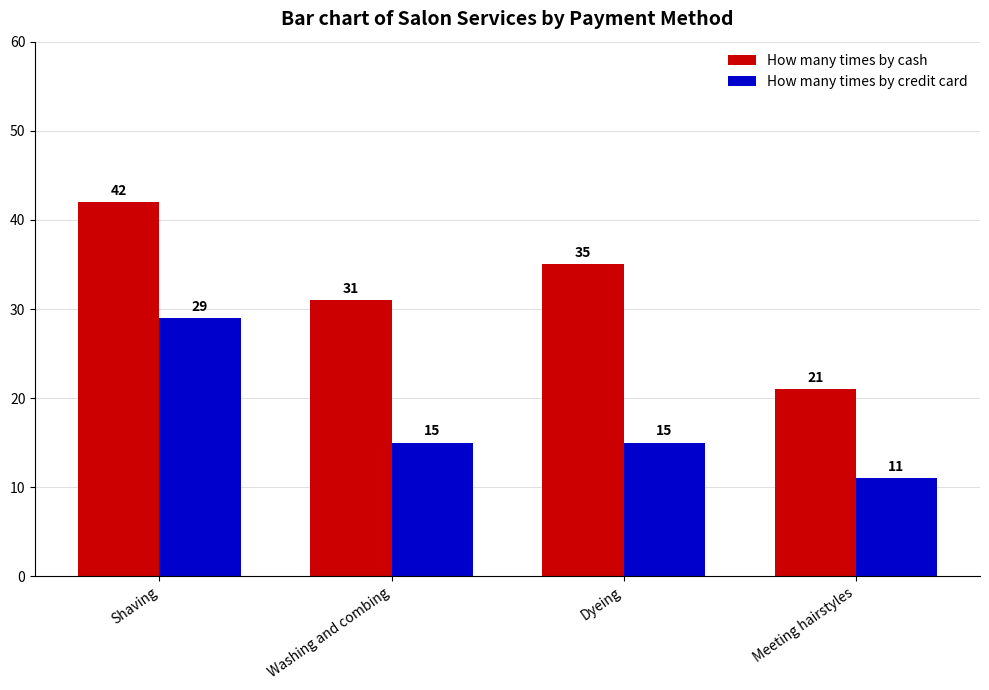

What is the sum of the How many times by cash values at Dyeing and Shaving?

77